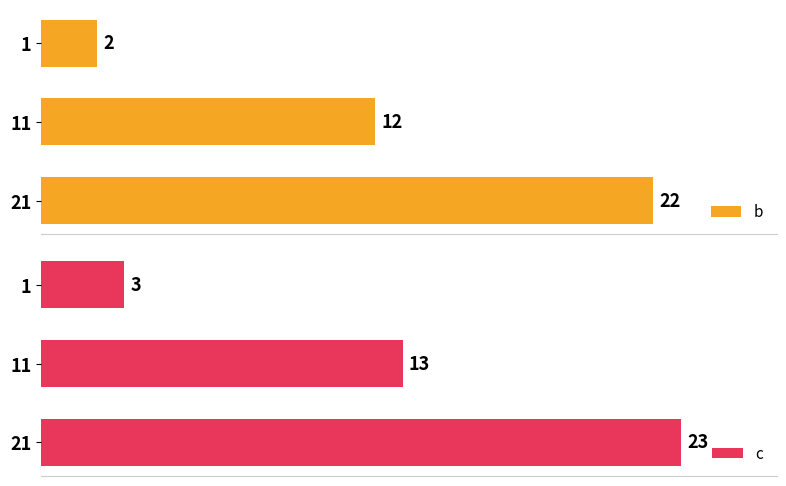

Rank the series by their maximum value, from highest to lowest.

c, b